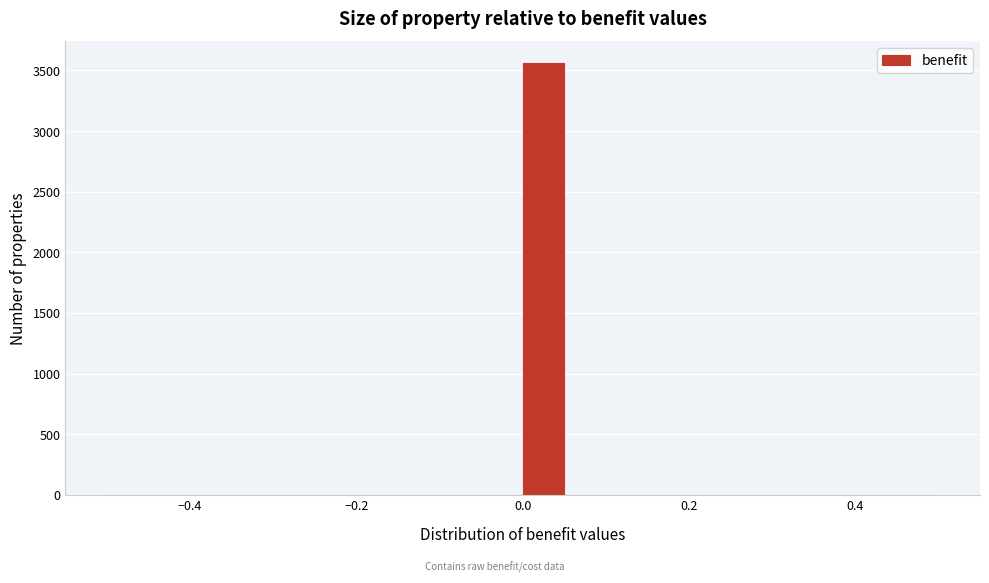

Around what value on the x-axis is the tallest bar? Give the approximate position of its centre, as read against the axis.

0.02